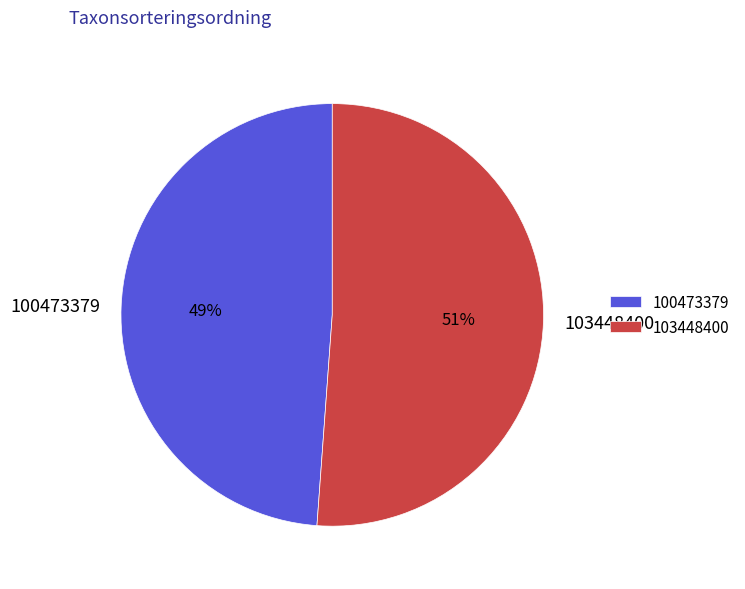

Do 100473379 and 103448400 together represent more than half of the pie?

Yes